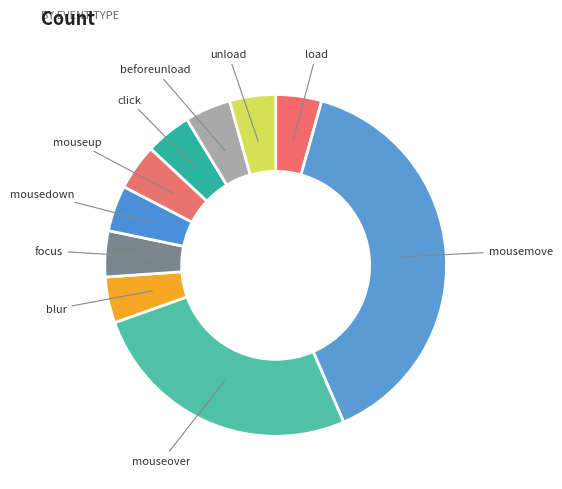

What is the ratio of the value at focus to the value at load?

1.0